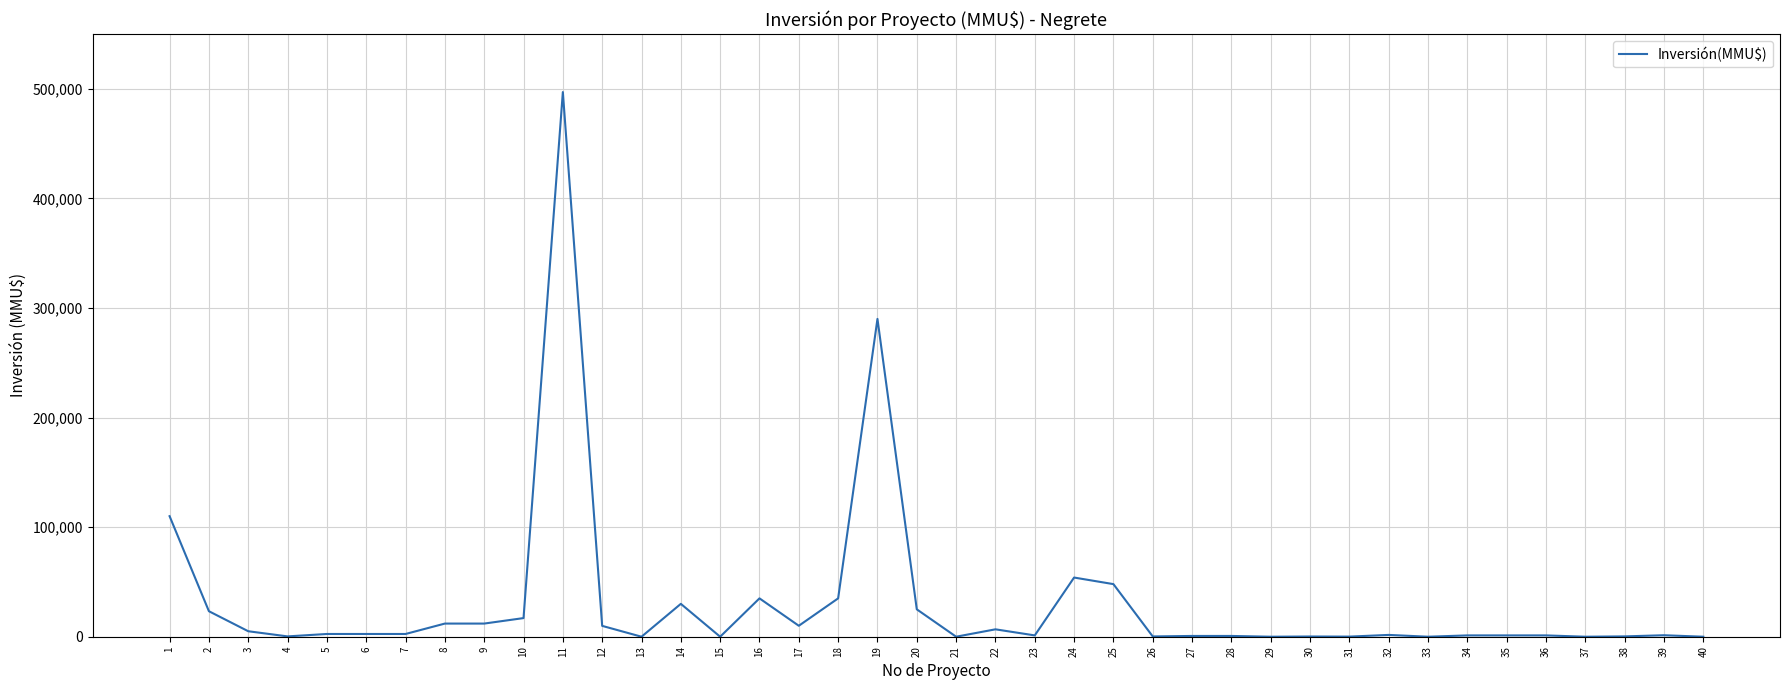

What is the maximum value shown in the chart?

497000